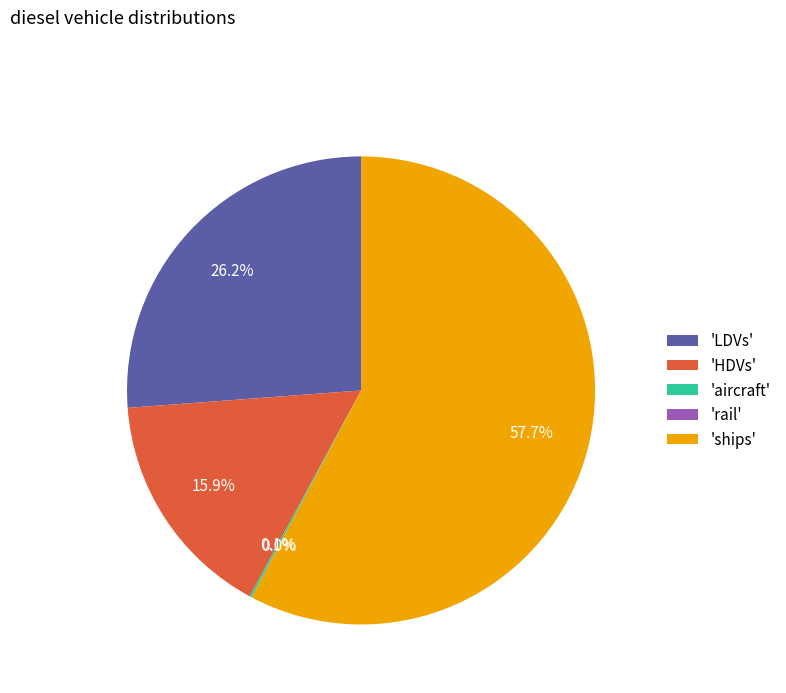

Does any single category account for the majority?

Yes